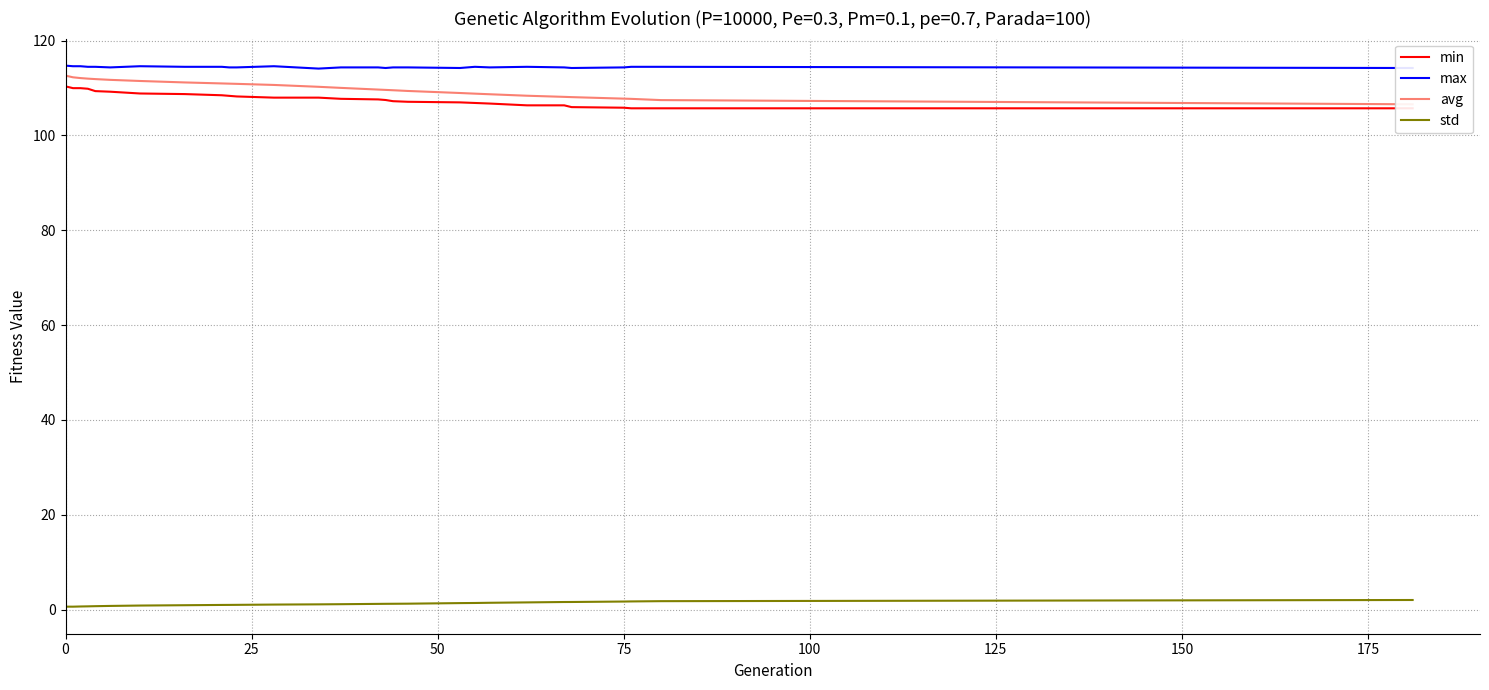

Rank the series by their maximum value, from lowest to highest.

std, min, avg, max